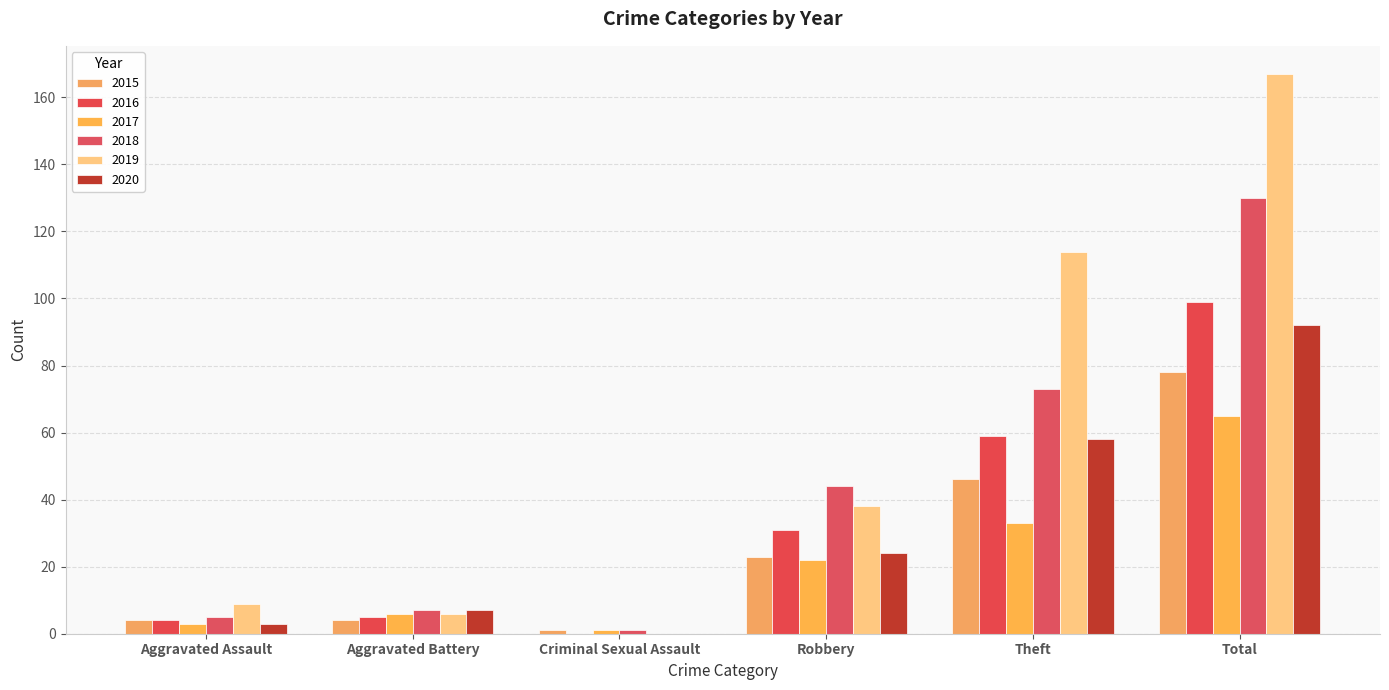

The 2015 series shows 78 at Total. True or false?

True